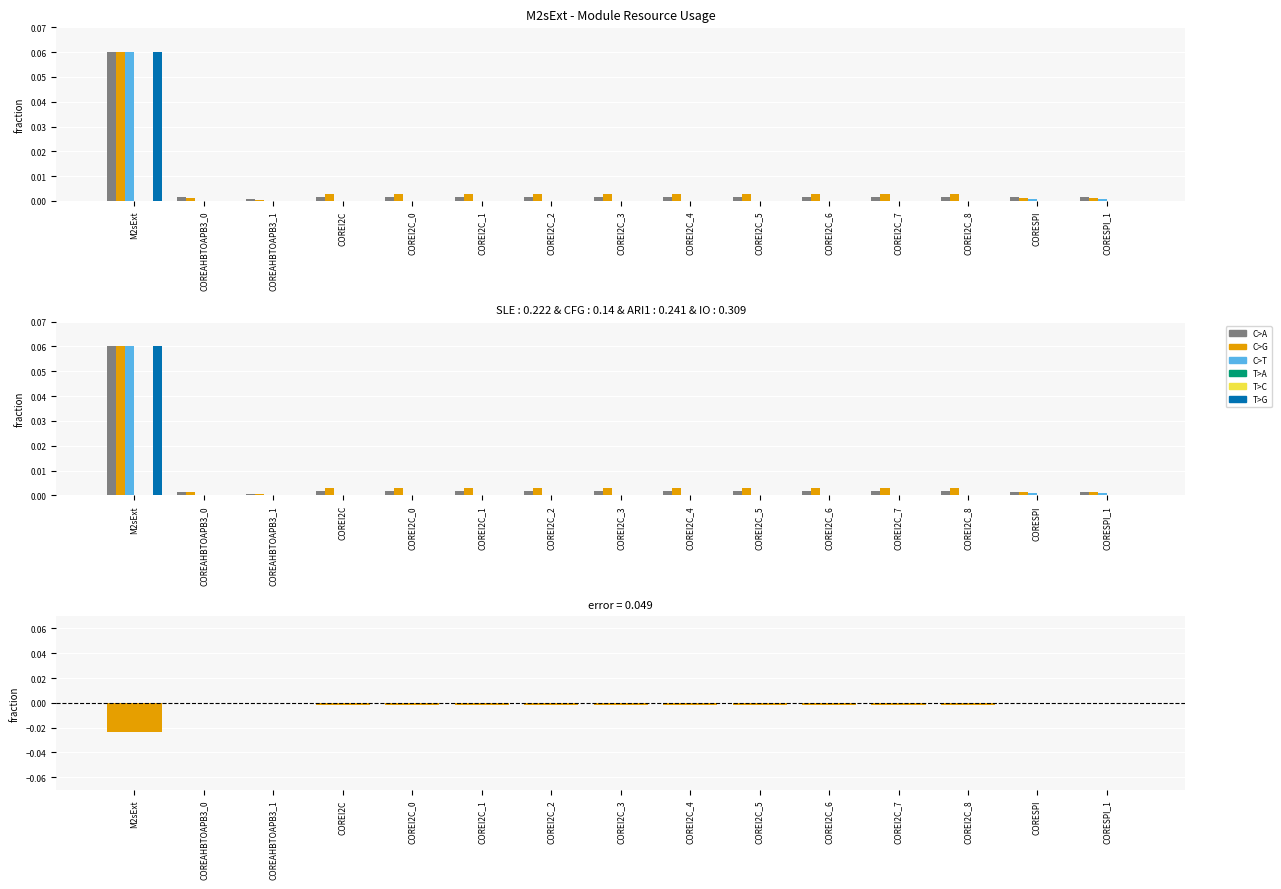

At which category does the chart reach its minimum across all series?

COREAHBTOAPB3_0